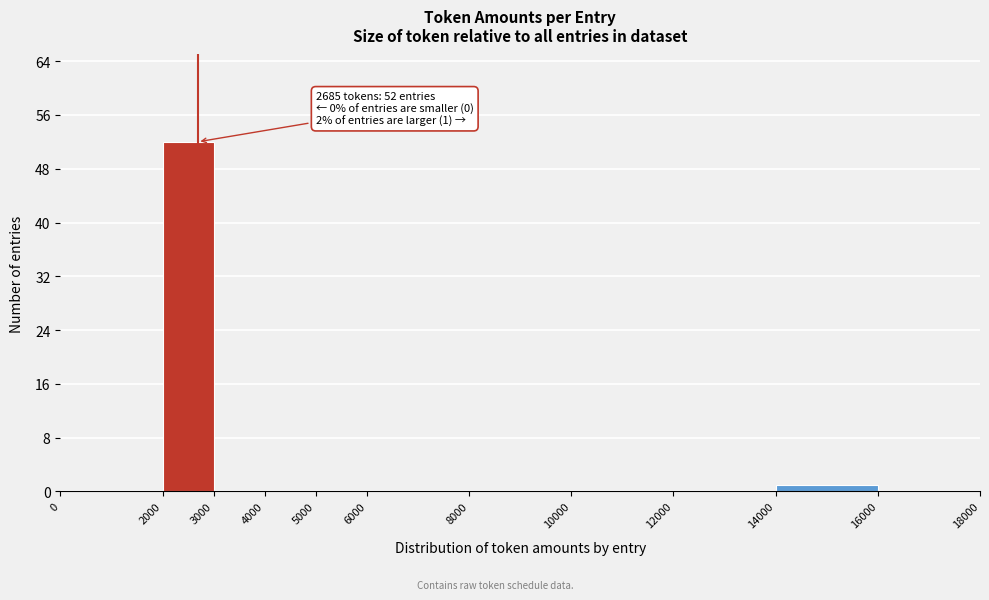

Over which range of the x-axis is the bar tallest?

2000 to 3000